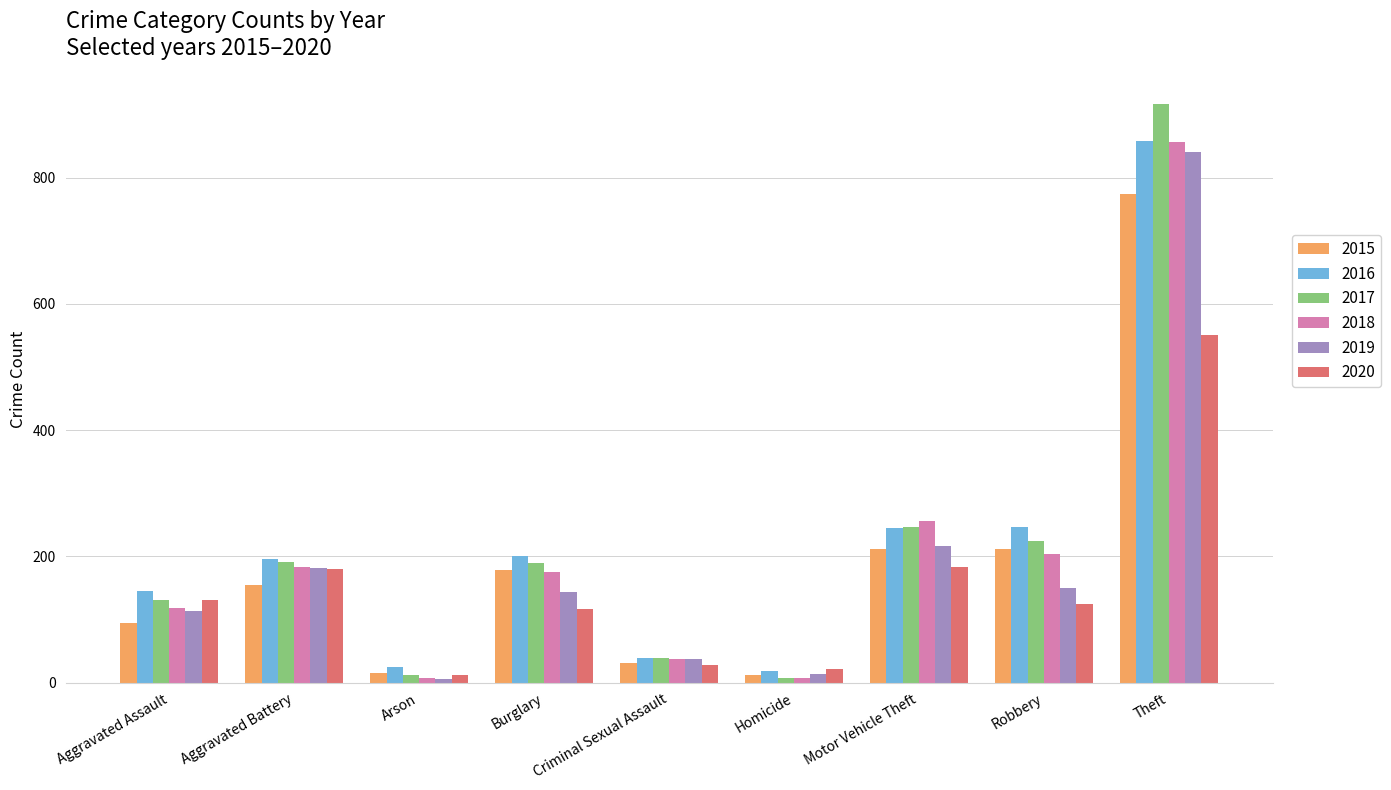

What is the difference between the second highest and minimum values in the 2016 series?

229